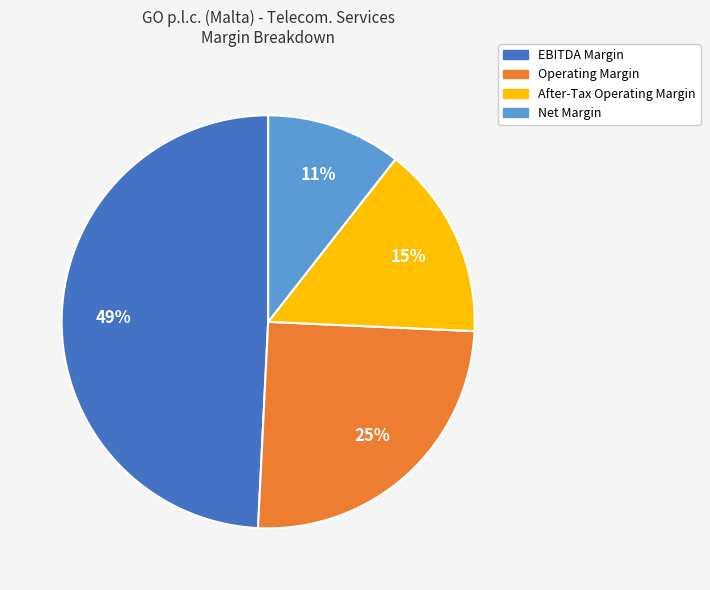

To the nearest percent, what is the average slice percentage?

25%